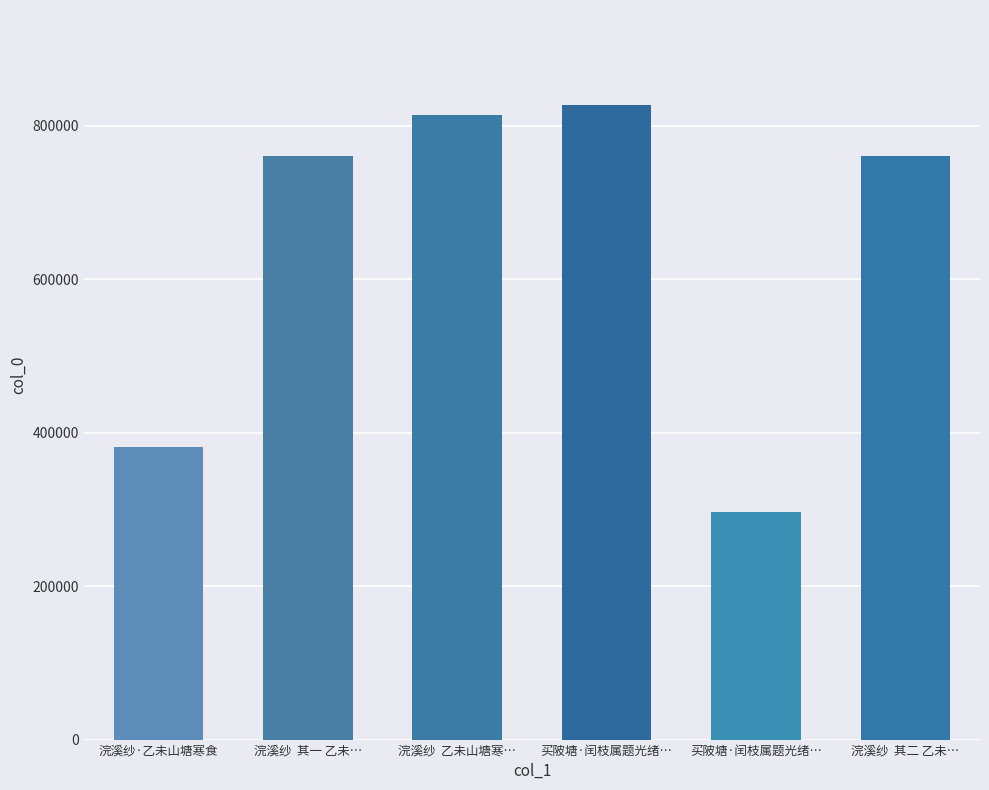

Count the number of categories in the chart.

6